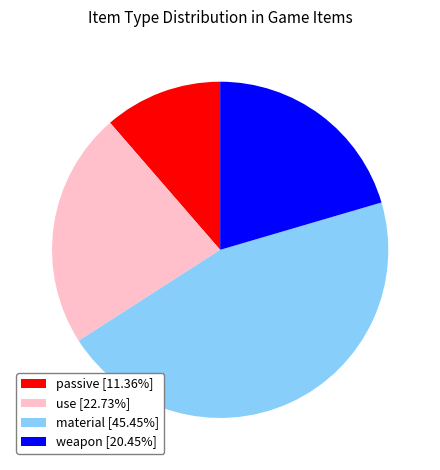

Approximately how many times larger is the value at weapon [20.45%] compared to material [45.45%]?

0.5